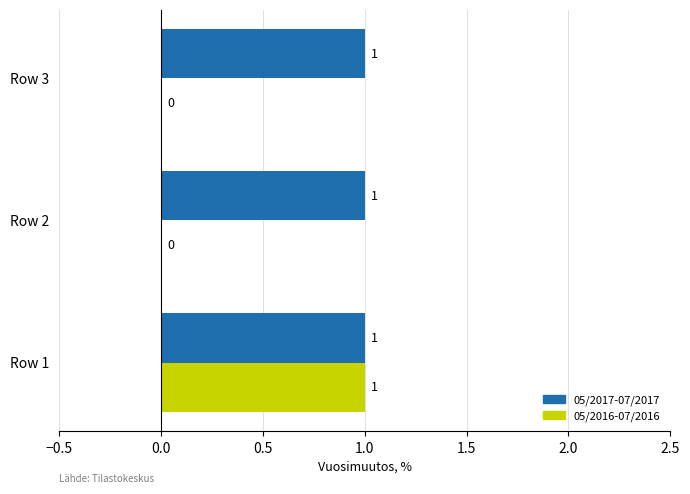

What is the maximum value shown in the chart?

1